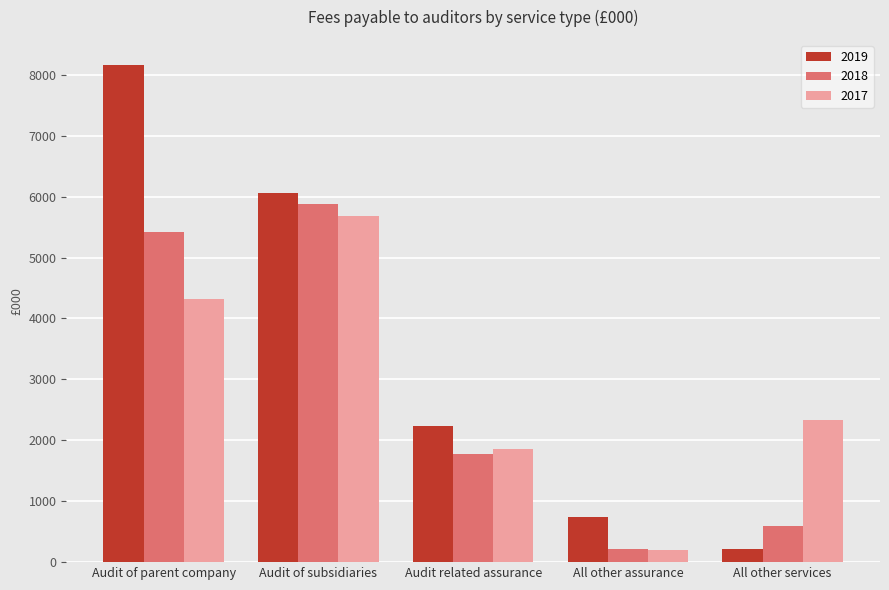

The value of 2018 at Audit of subsidiaries is 5877. True or false?

True